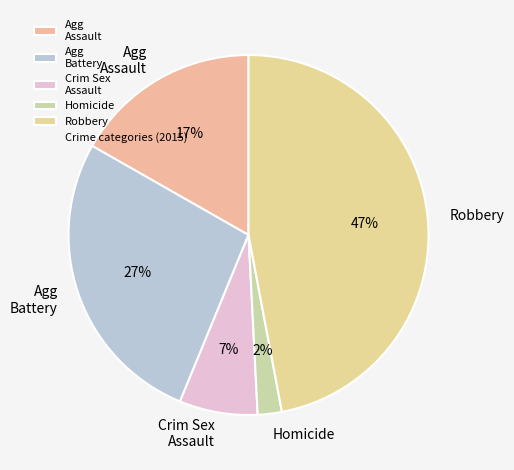

What is the largest slice in the pie chart?

Robbery